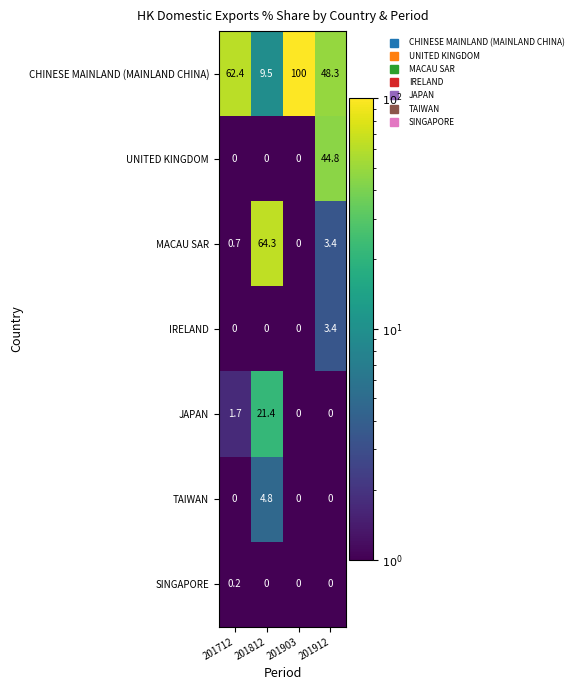

Rank the categories by CHINESE MAINLAND (MAINLAND CHINA) value from lowest to highest.

201812, 201912, 201712, 201903